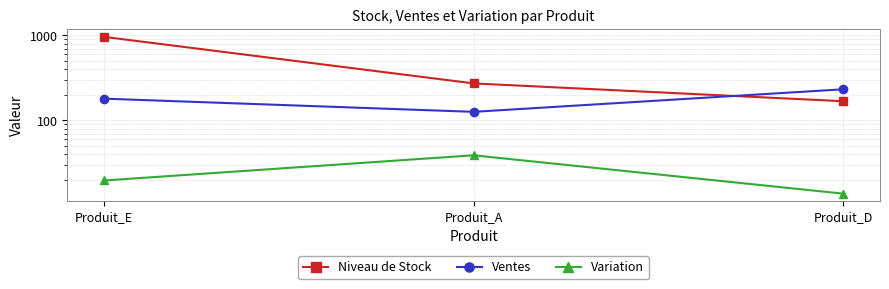

Which has a higher value, Produit_E or Produit_D?

Produit_E